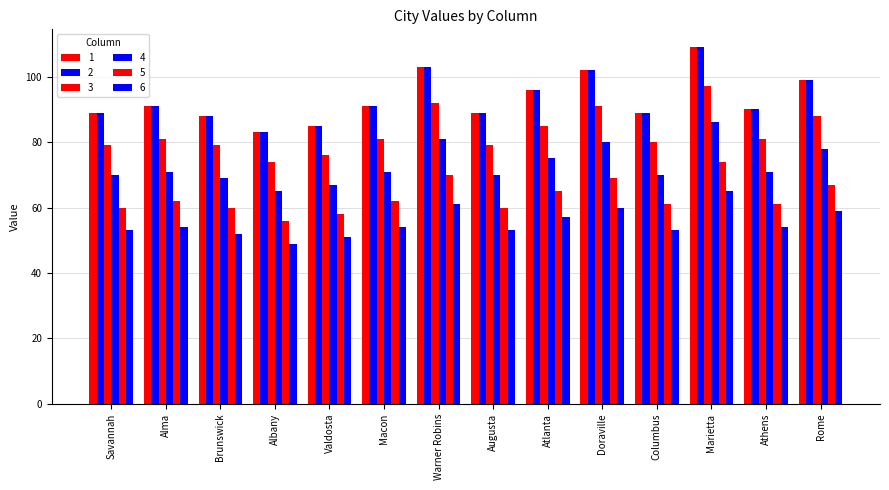

How many bars are there in each group?

6